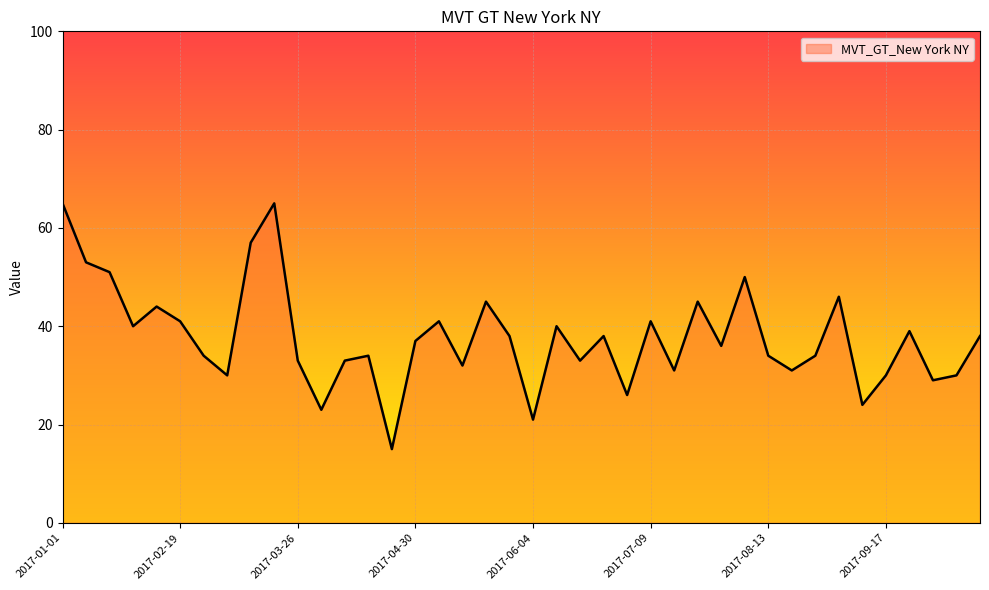

Reading left to right, list all the values displayed in this chart.

65	53	51	40	44	41	34	30	57	65	33	23	33	34	15	37	41	32	45	38	21	40	33	38	26	41	31	45	36	50	34	31	34	46	24	30	39	29	30	38